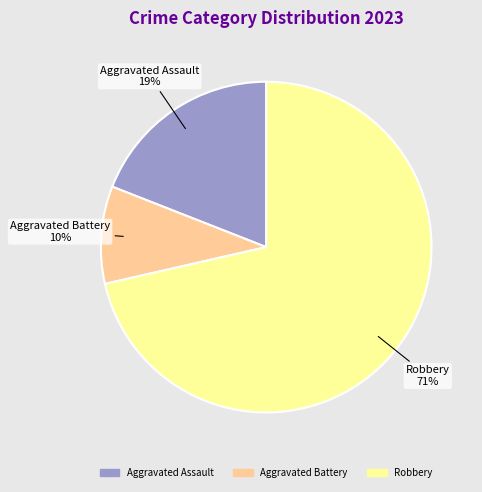

Count the number of slices in the pie.

3